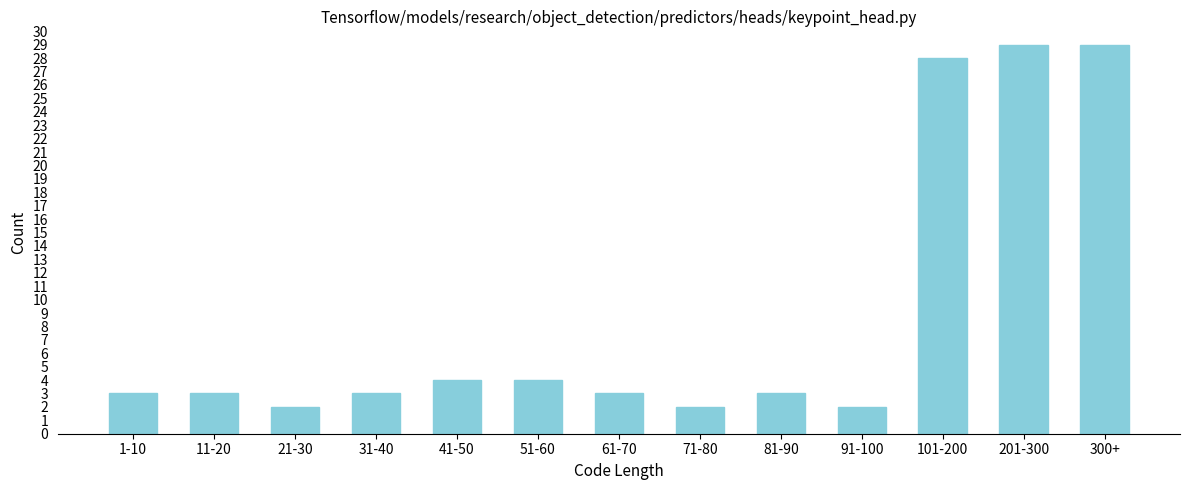

Reading left to right, transcribe all the data shown in this chart.

1-10=3	11-20=3	21-30=2	31-40=3	41-50=4	51-60=4	61-70=3	71-80=2	81-90=3	91-100=2	101-200=28	201-300=29	300+=29